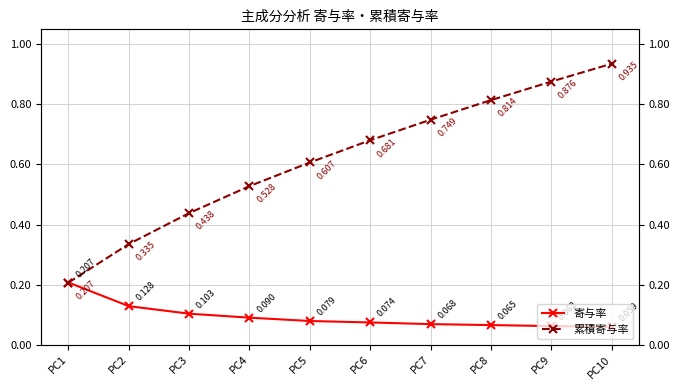

Reading left to right, what are all the values shown in this chart?

寄与率: PC1=0.2	PC2=0.1	PC3=0.1	PC4=0.1	PC5=0.1	PC6=0.1	PC7=0.1	PC8=0.1	PC9=0.1	PC10=0.1
累積寄与率: PC1=0.2	PC2=0.3	PC3=0.4	PC4=0.5	PC5=0.6	PC6=0.7	PC7=0.7	PC8=0.8	PC9=0.9	PC10=0.9